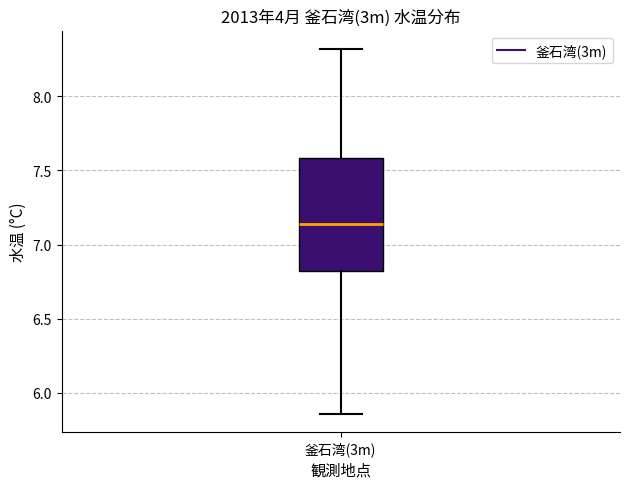

Read this box plot against the y-axis: the position of the median line, the range covered by the box, and the ends of both whiskers. The values are not printed on the chart, so give them approximately, as read against the axis.

median 7.15, box 6.80 to 7.60, whiskers 5.85 to 8.30